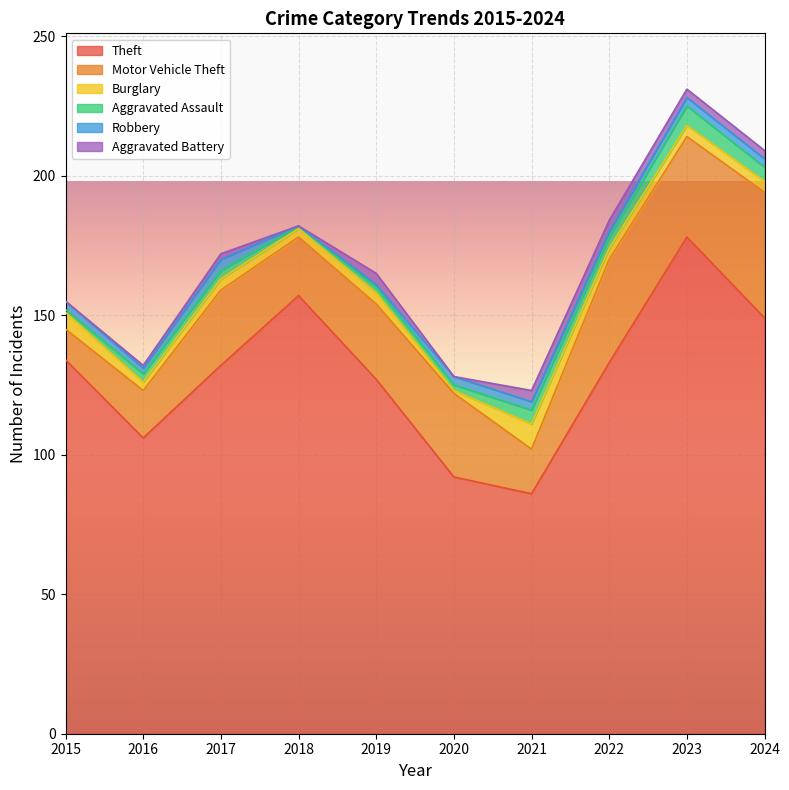

At how many categories does at least one series exceed 18?

10